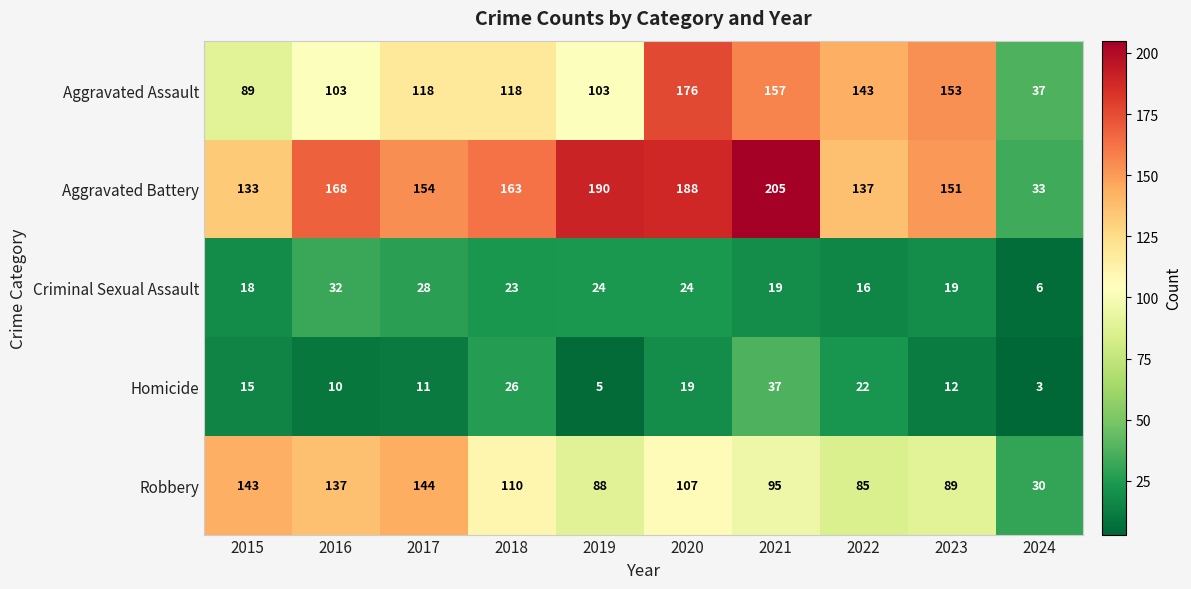

Count the number of categories in the chart.

10